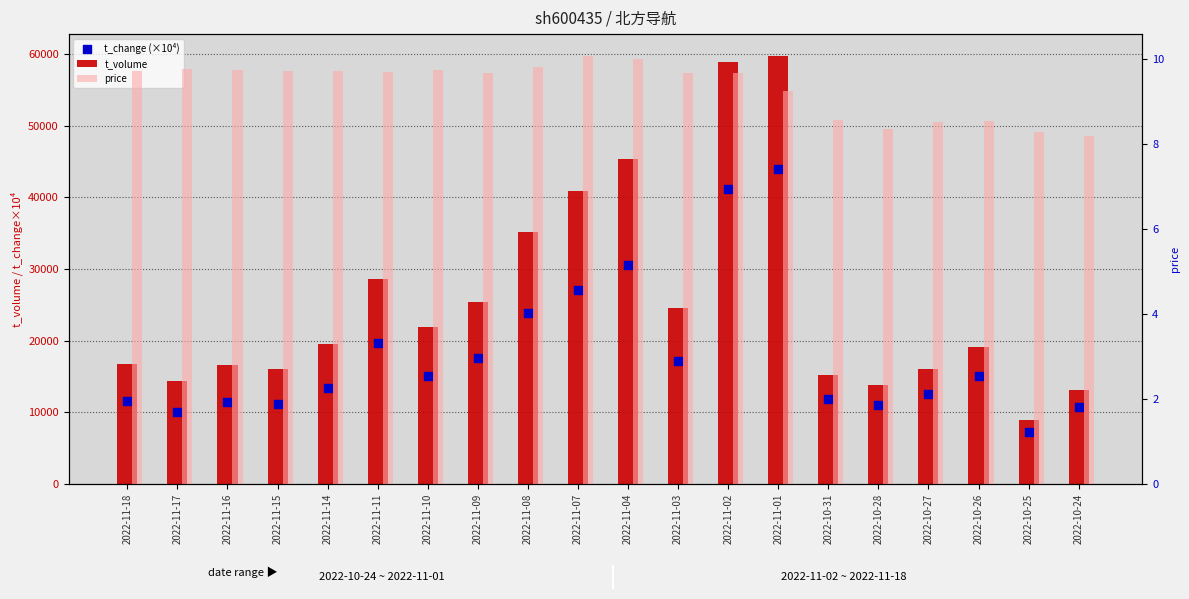

Which series contains the lowest Y value?

price